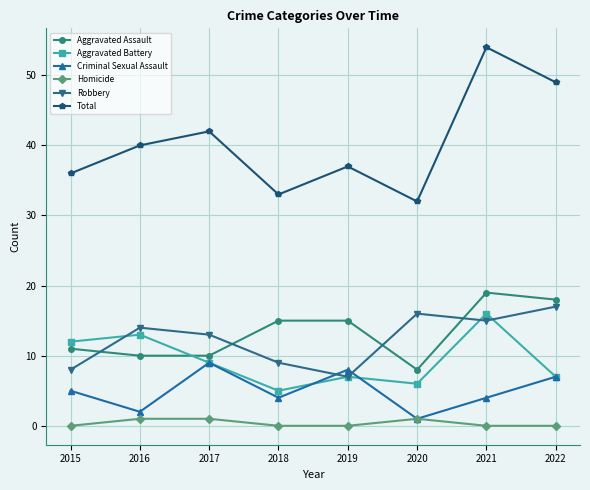

Reading left to right, what are all the values shown in this chart?

Aggravated Assault: 11	10	10	15	15	8	19	18
Aggravated Battery: 12	13	9	5	7	6	16	7
Criminal Sexual Assault: 5	2	9	4	8	1	4	7
Homicide: 0	1	1	0	0	1	0	0
Robbery: 8	14	13	9	7	16	15	17
Total: 36	40	42	33	37	32	54	49